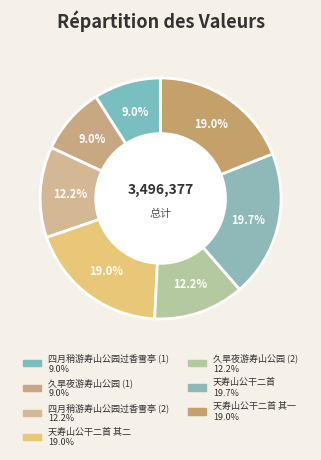

How many segments does this pie chart have?

7